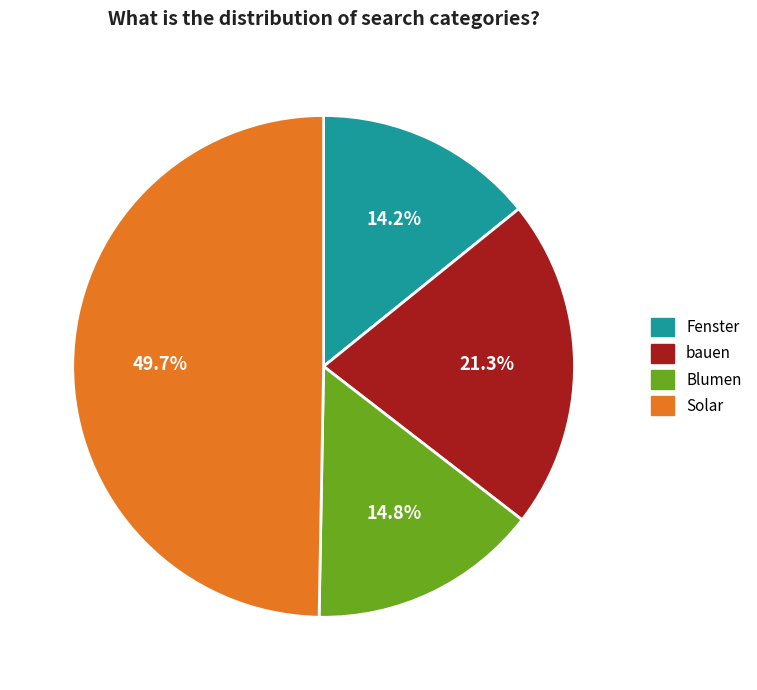

Is there any slice that represents more than half of the pie?

No